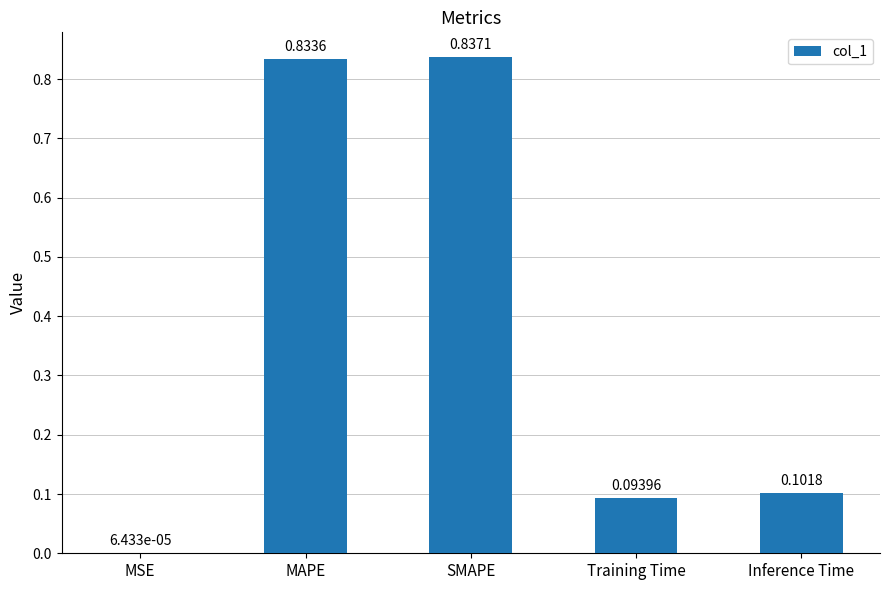

What is the change in value from MSE to Training Time?

+0.1